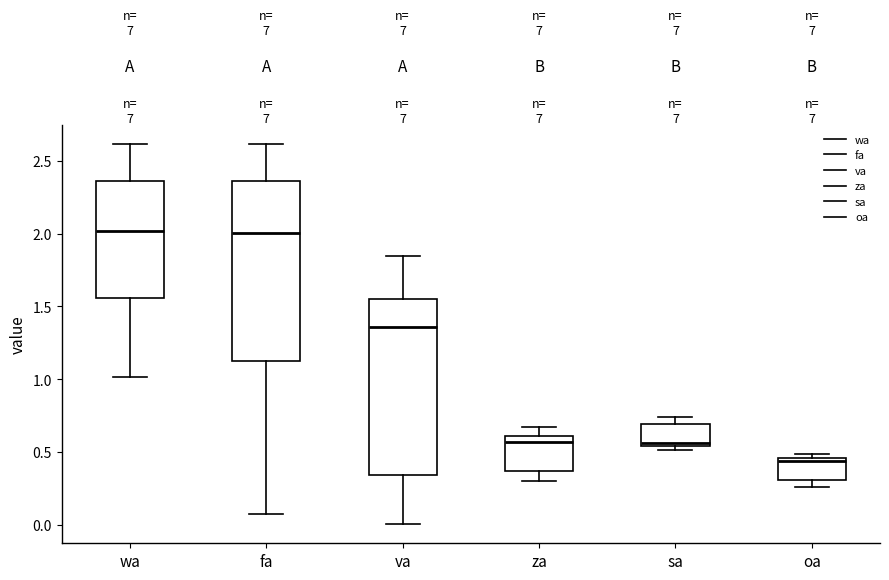

Reading left to right, read every box against the y-axis: the position of its median line, the range the box covers, and the ends of its whiskers. The values are not printed on the chart, so give them approximately, as read against the axis.

wa: median 2.00, box 1.55 to 2.35, whiskers 1.00 to 2.60
fa: median 2.00, box 1.15 to 2.35, whiskers 0.05 to 2.60
va: median 1.35, box 0.35 to 1.55, whiskers 0.00 to 1.85
za: median 0.55, box 0.35 to 0.60, whiskers 0.30 to 0.65
sa: median 0.55 (just above the box's lower edge), box 0.55 to 0.70, whiskers 0.50 to 0.75
oa: median 0.45 (just below the box's upper edge), box 0.30 to 0.45, whiskers 0.25 to 0.50